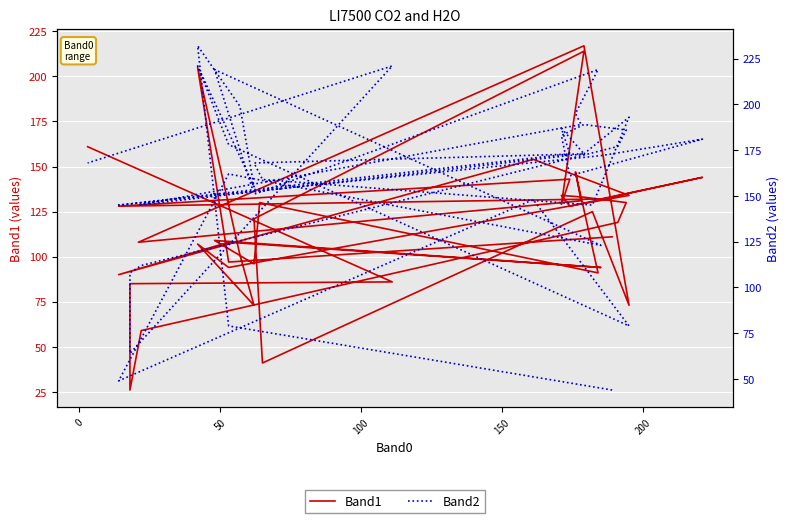

True or false: Band2 has a value of 258 at 29.

False